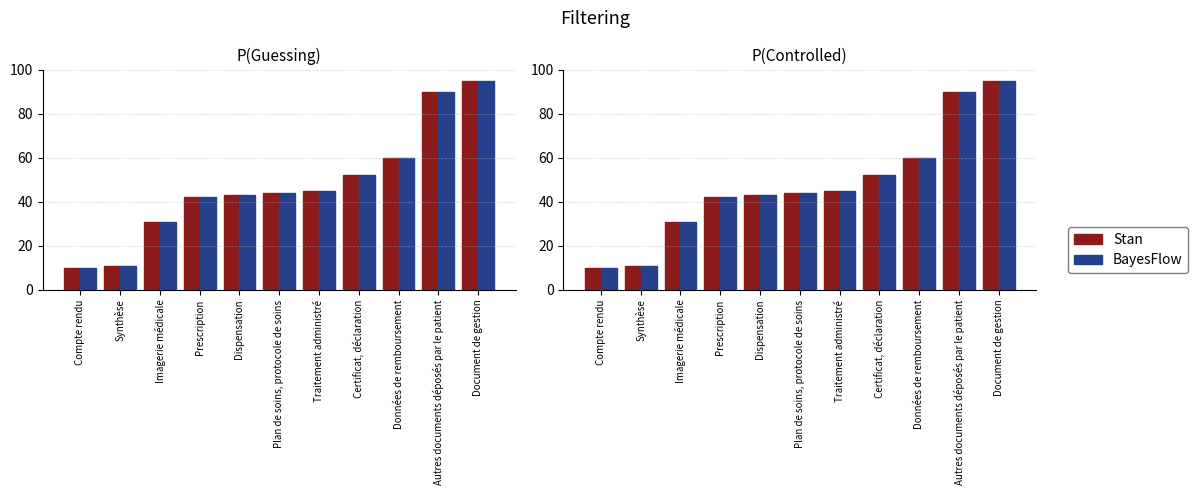

What are all the series names shown in the legend?

Stan, BayesFlow